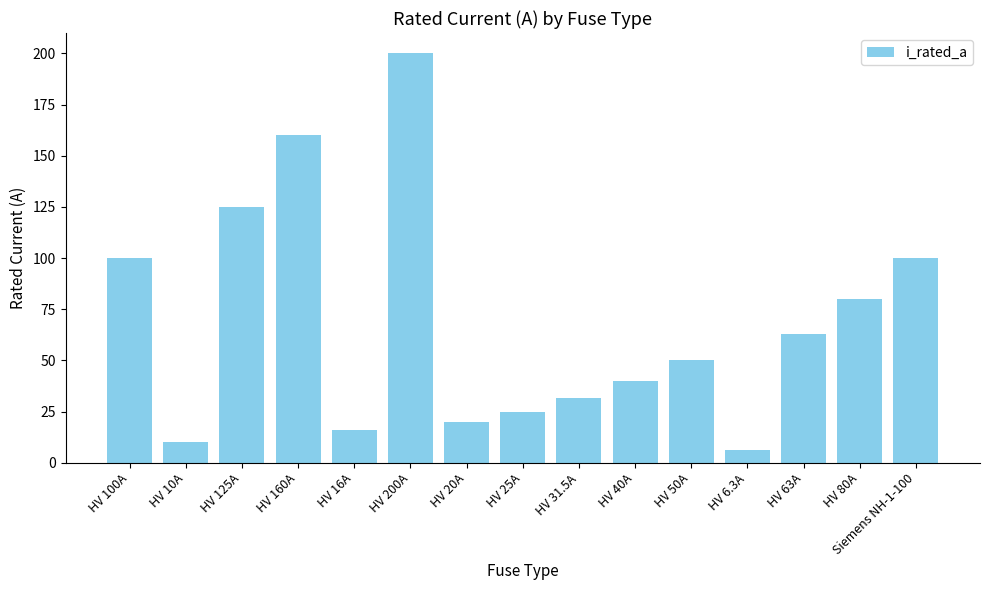

What is the minimum value shown in the chart?

6.3